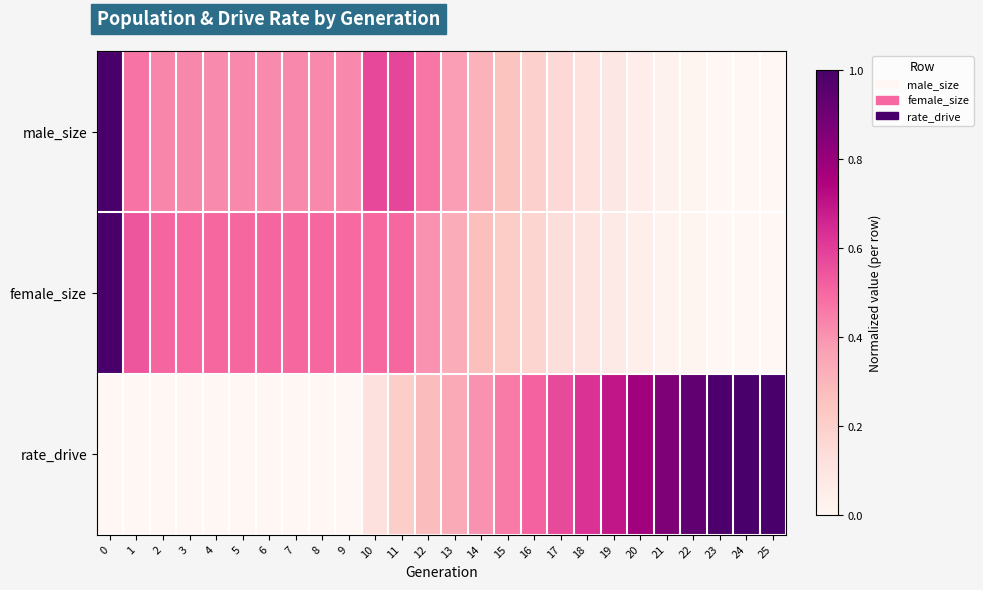

Between 4 and 12, which series saw the biggest shift?

rate_drive